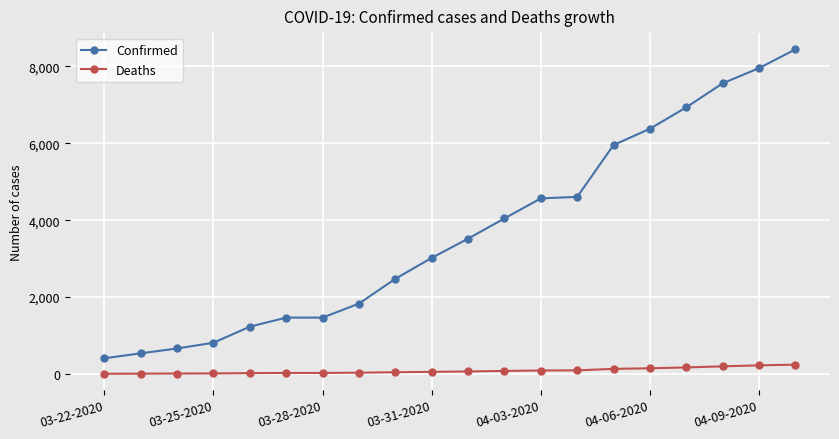

At how many categories does at least one series exceed 5628?

6